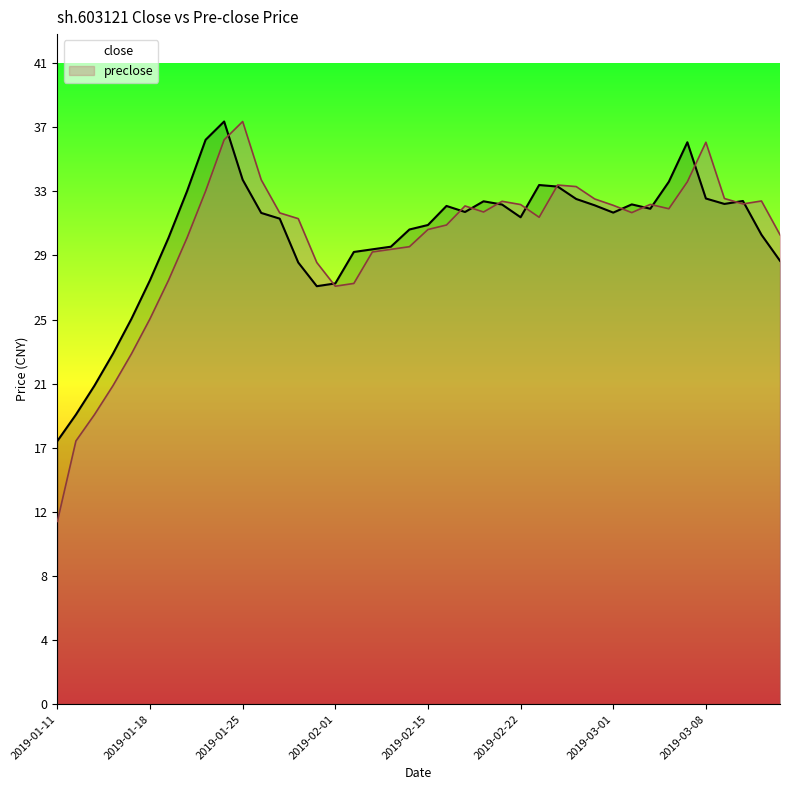

What is the average value of the close series?

30.3